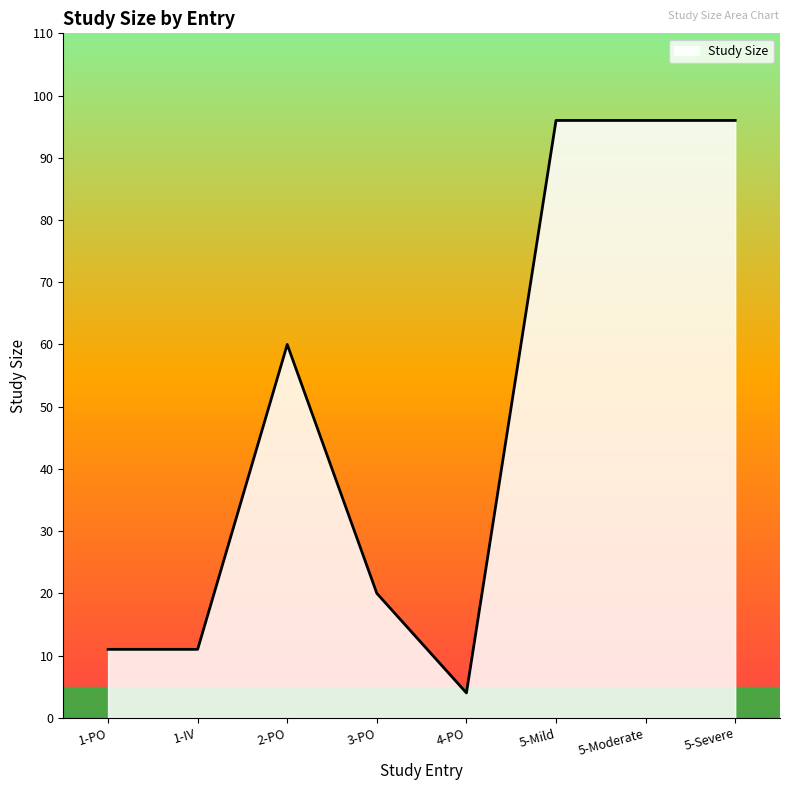

Reading left to right, transcribe all the data shown in this chart.

11	11	60	20	4	96	96	96